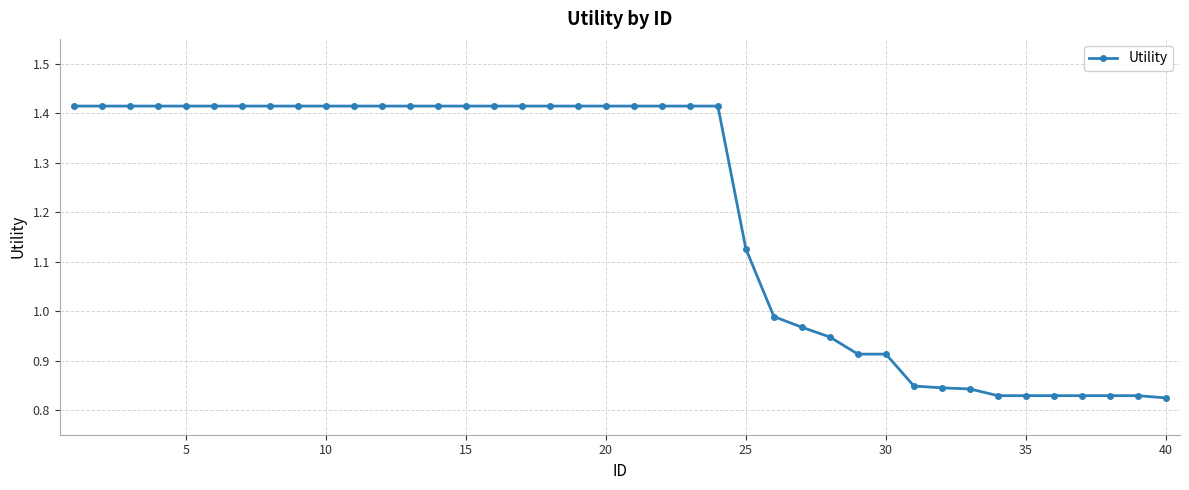

What is the difference between the maximum and second lowest values?

0.6